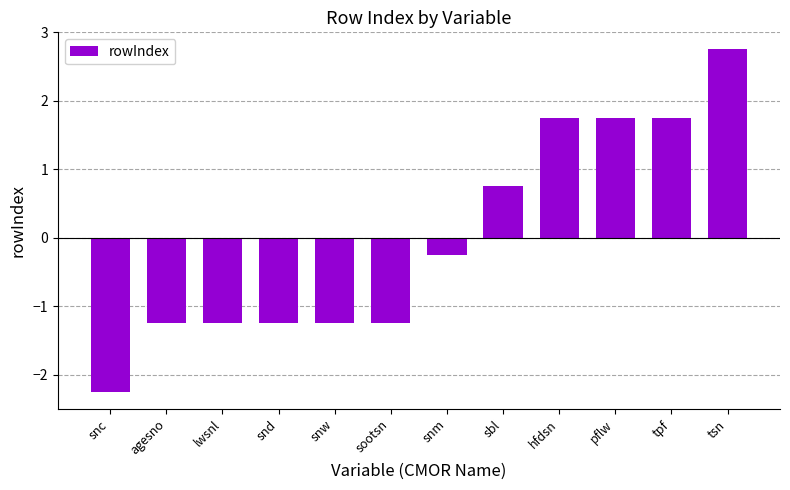

Which has a higher value, tpf or tsn?

tsn